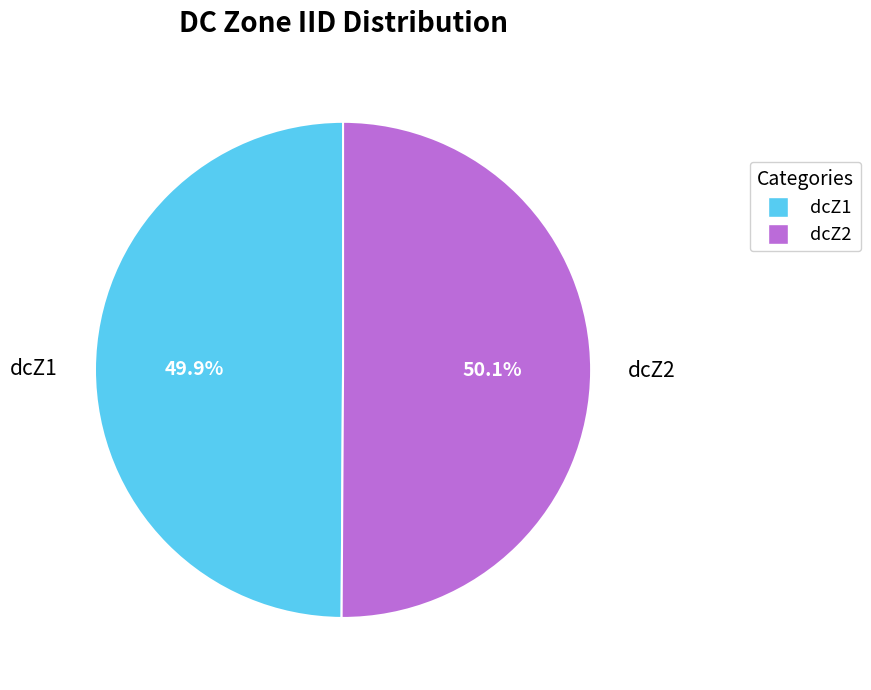

What is the ratio of the value at dcZ1 to the value at dcZ2?

1.0